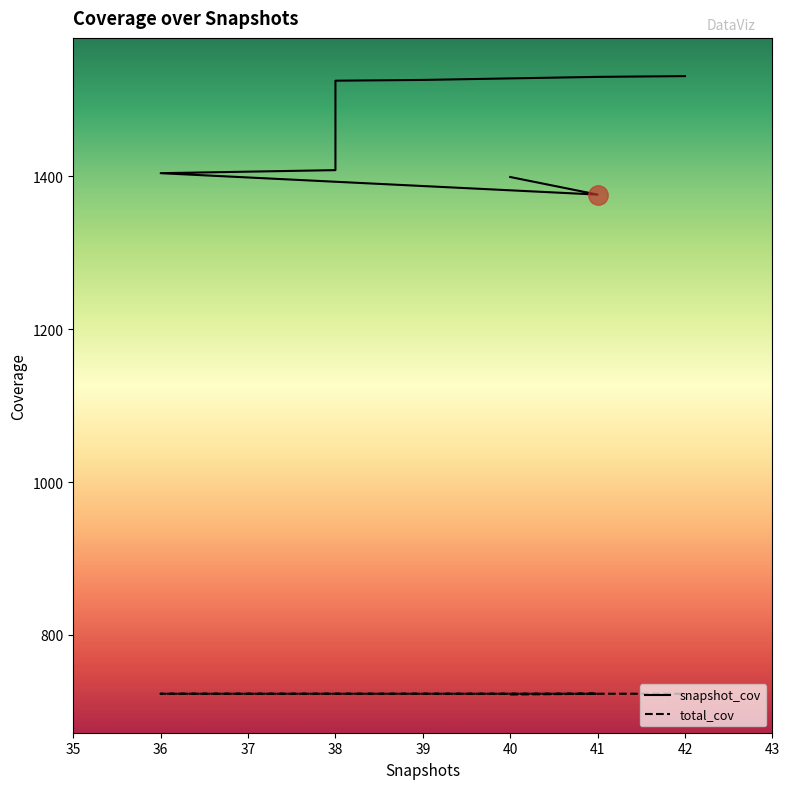

Read the snapshot_cov value at 40.

1528